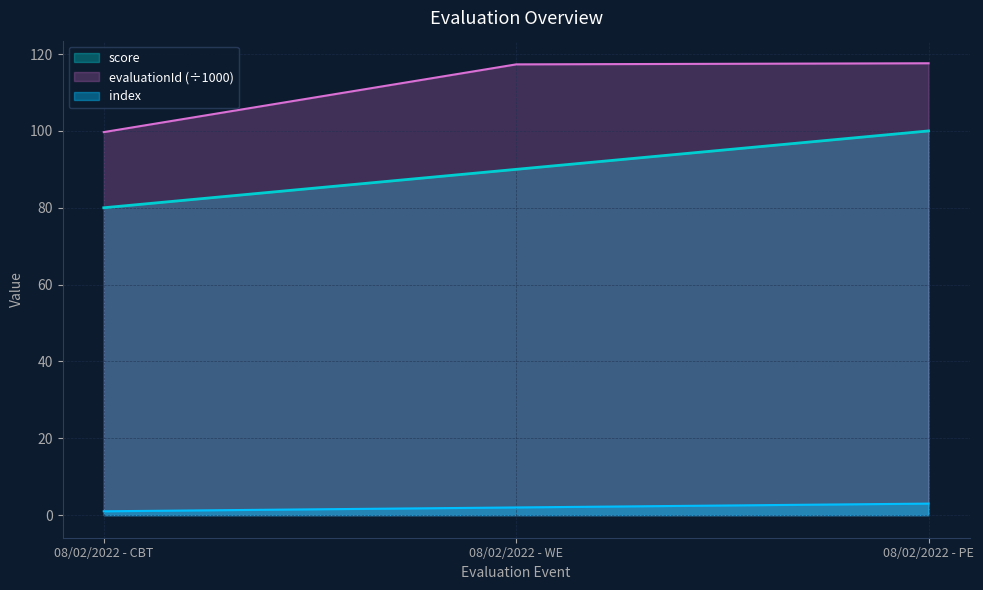

What is the difference between the score values at 08/02/2022 - WE and 08/02/2022 - PE?

10.0